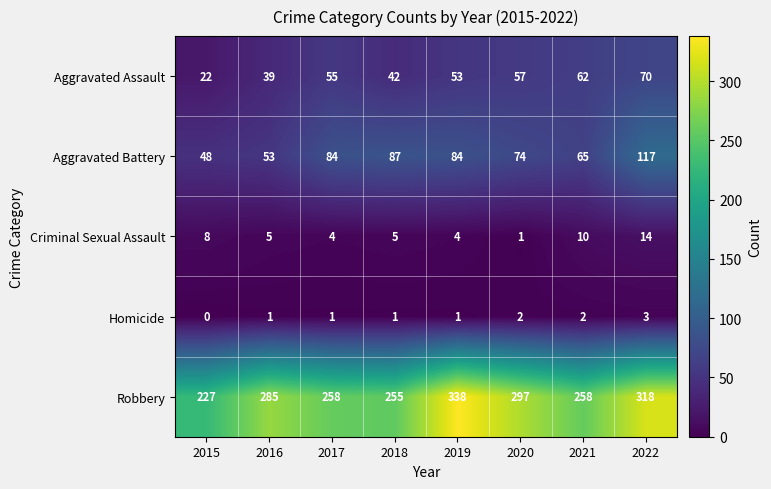

What is the spread (max minus min) of values at 2019?

337